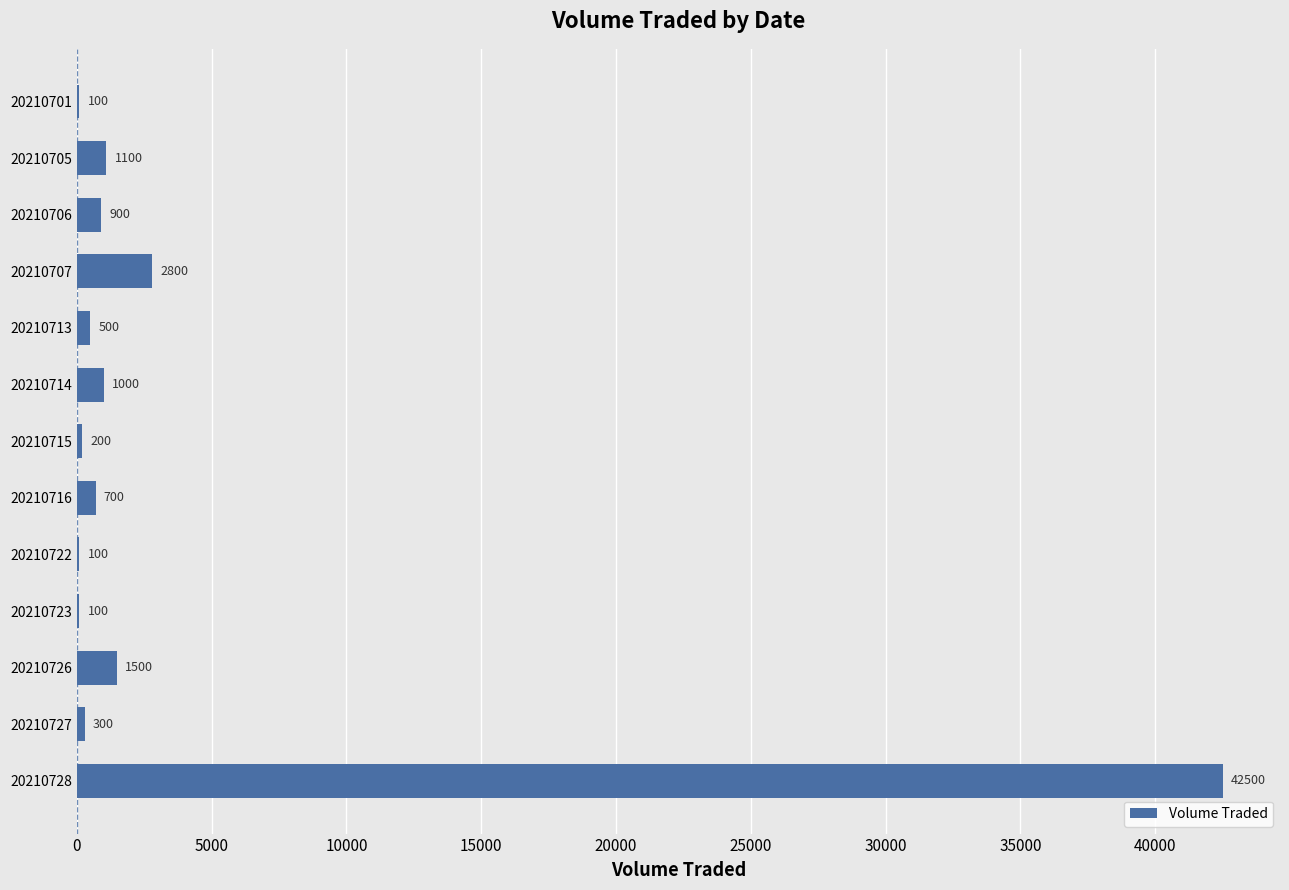

The chart shows a value of 1100 at 20210705. True or false?

True